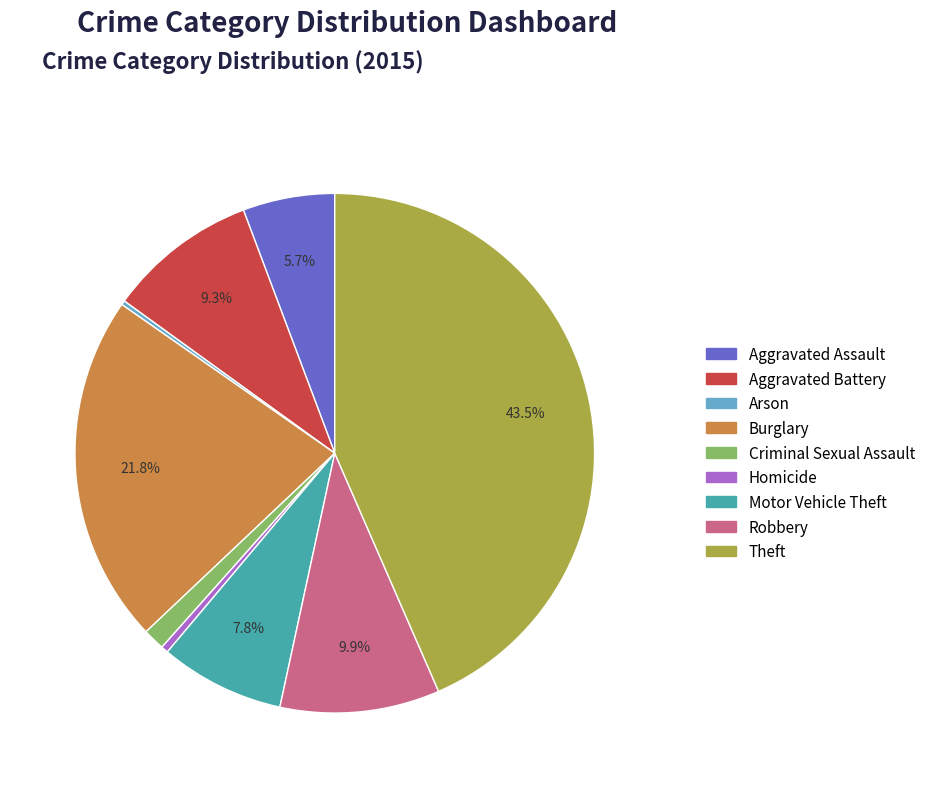

Is there any slice that represents more than half of the pie?

No